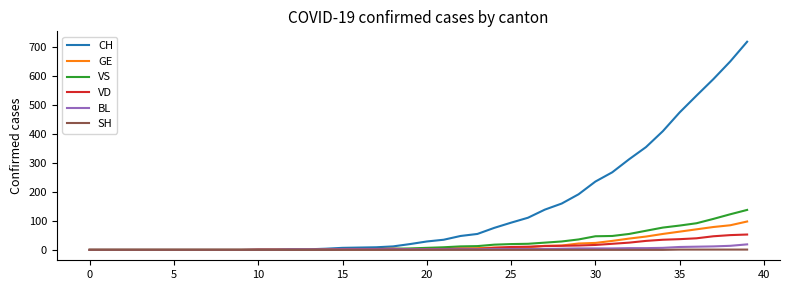

Which series has the widest spread of values?

CH